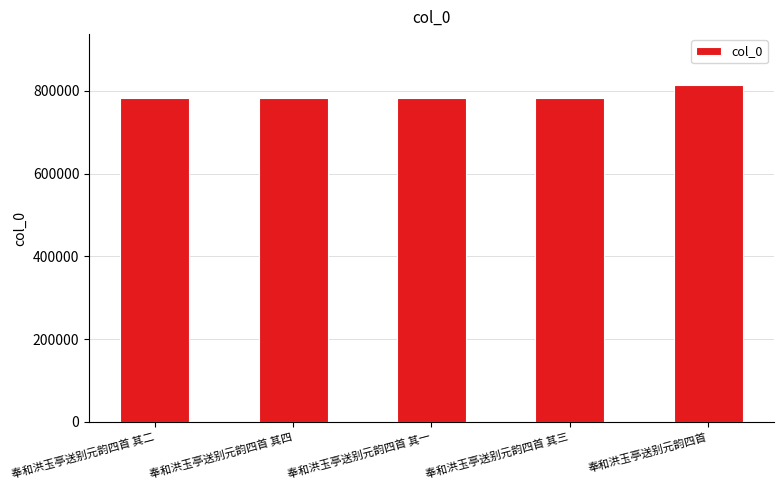

True or false: the data shows 783880 at 奉和洪玉亭送别元韵四首 其一.

True